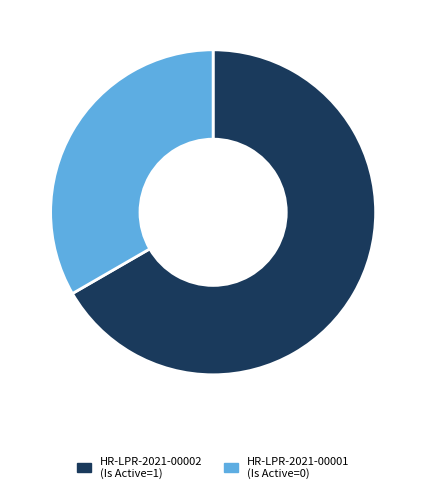

How many segments does this pie chart have?

2